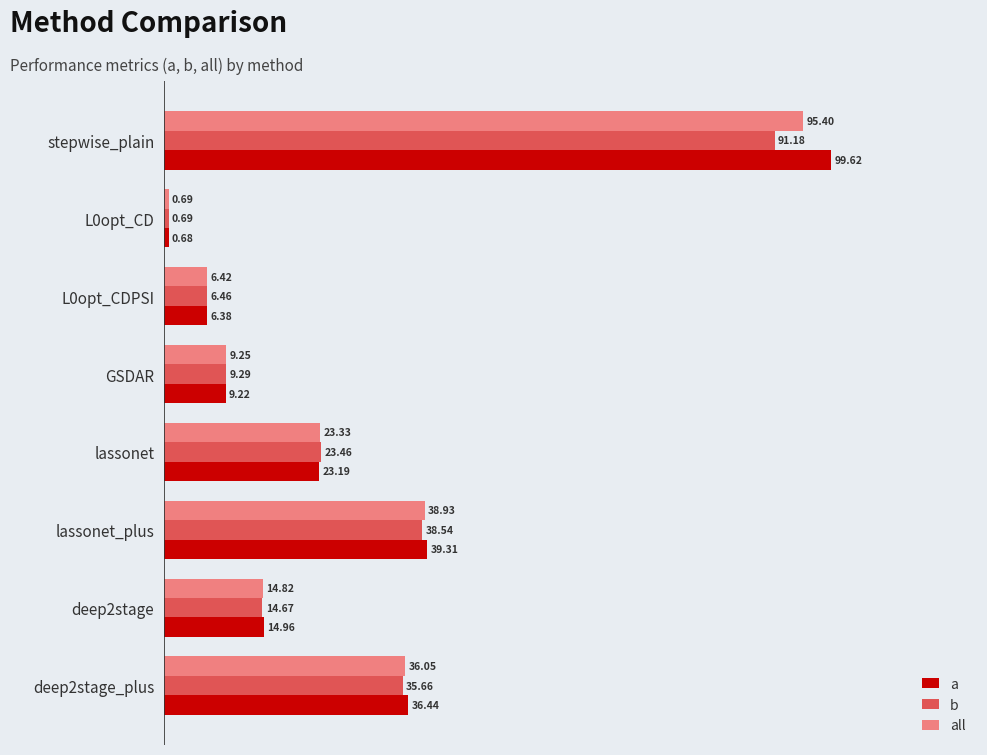

Which series has the largest total across all categories?

a